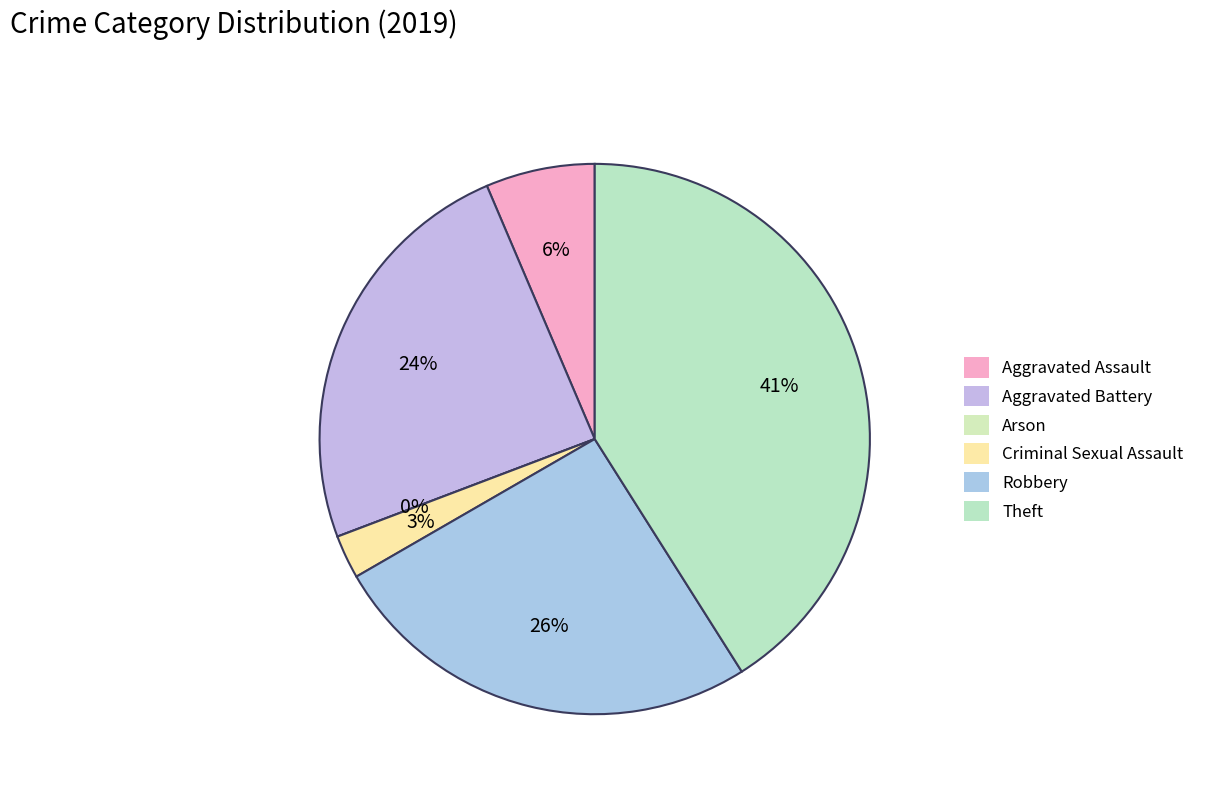

Count the number of slices in the pie.

6